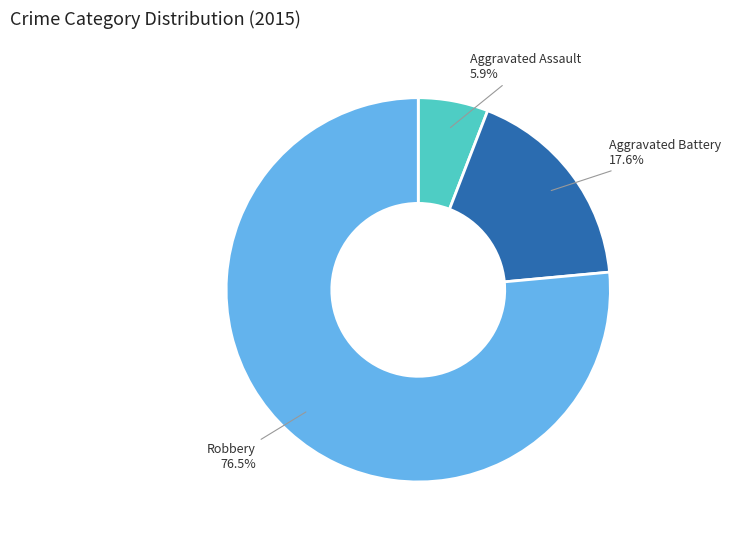

Combined, do Aggravated Assault and Aggravated Battery account for over 50%?

No